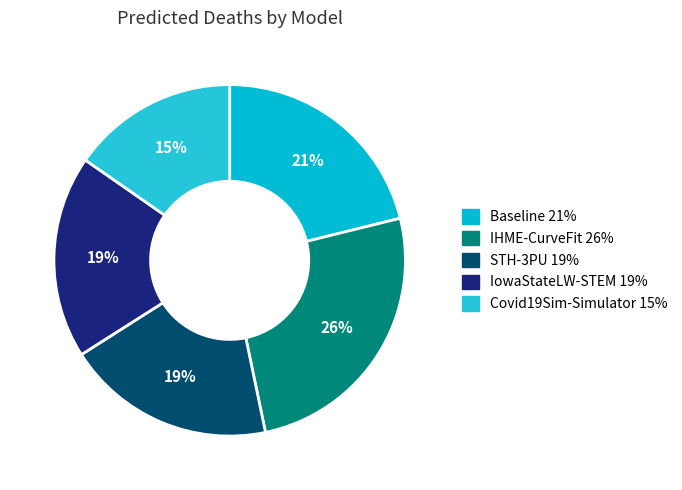

How many segments does this pie chart have?

5